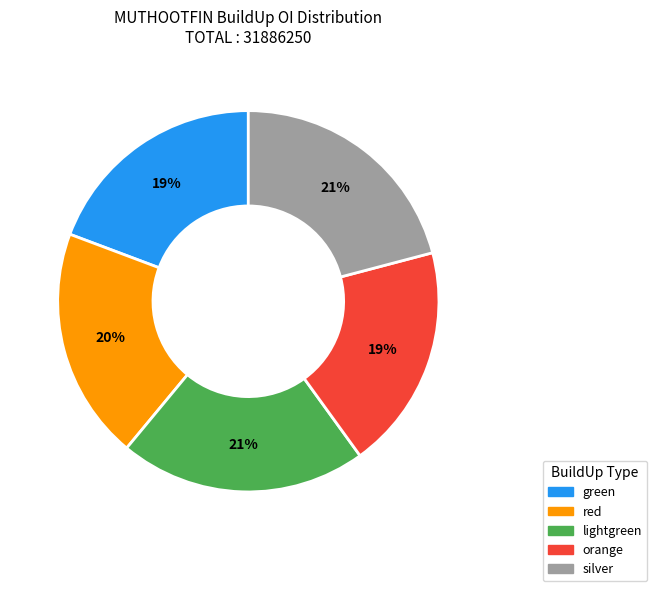

The lightgreen slice represents 31% of the pie. True or false?

False